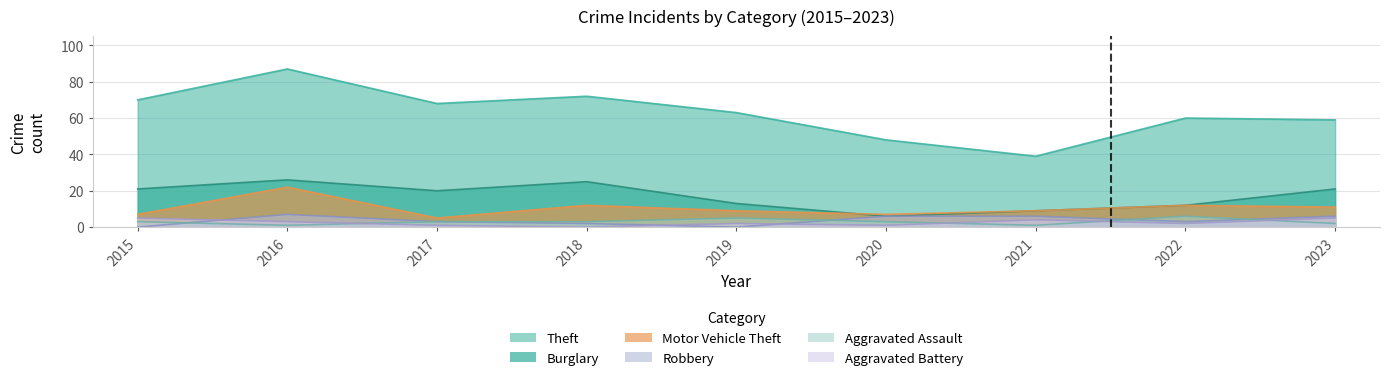

What is the lowest value of the Theft series?

39